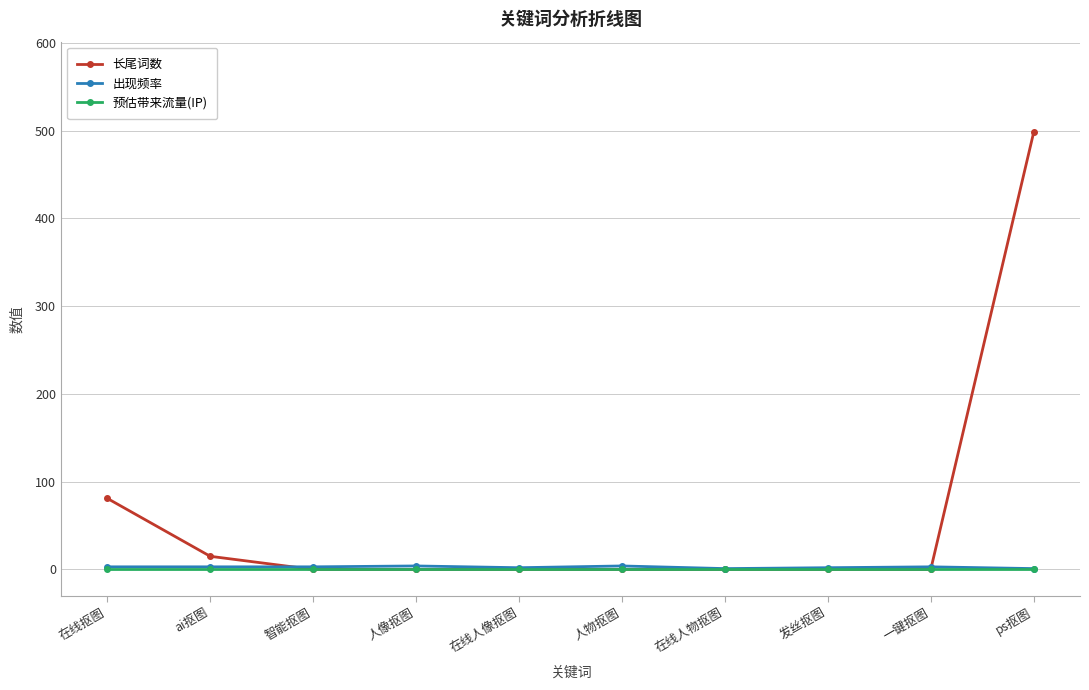

Between which two adjacent categories do 长尾词数 and 出现频率 first intersect?

ai抠图 and 智能抠图